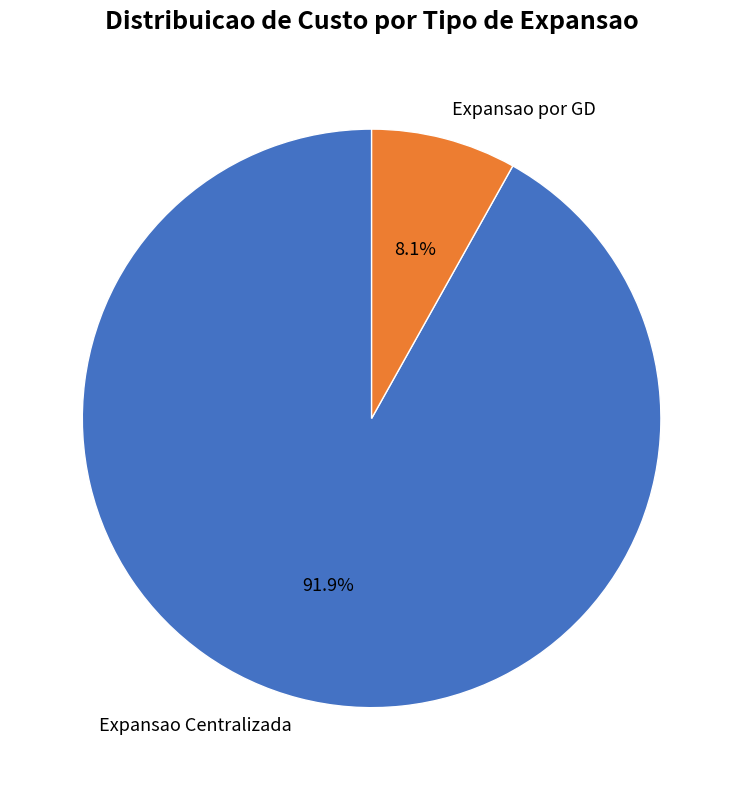

What is the largest slice in the pie chart?

Expansao Centralizada